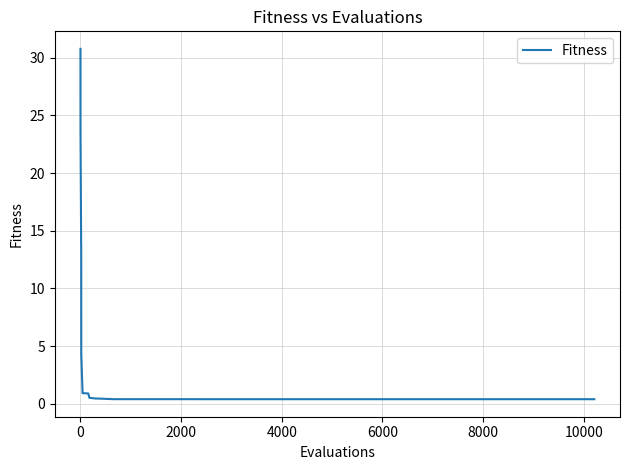

What is the difference between the maximum and minimum values?

30.4